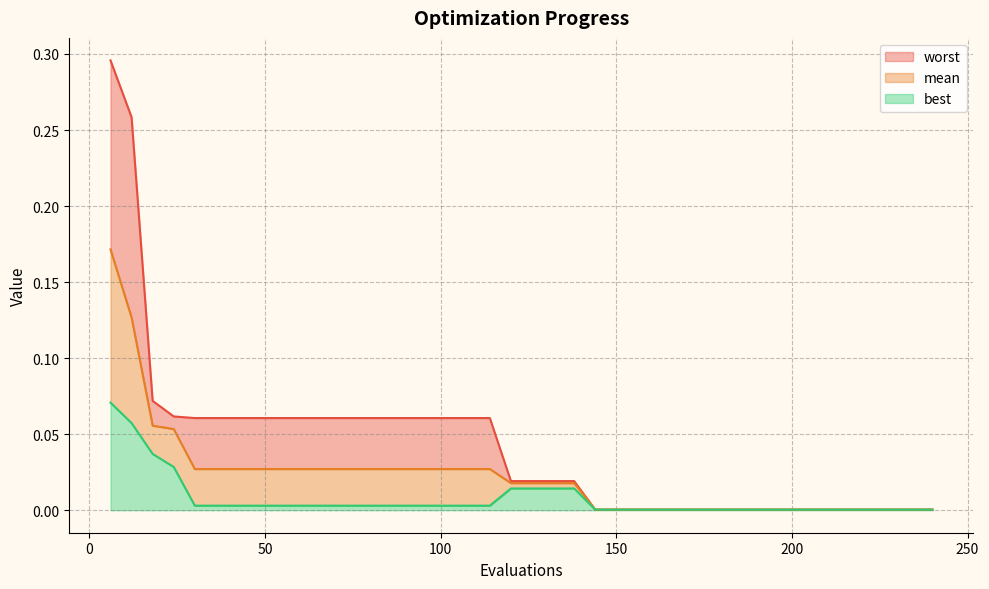

Which category has the highest value in the worst series?

6